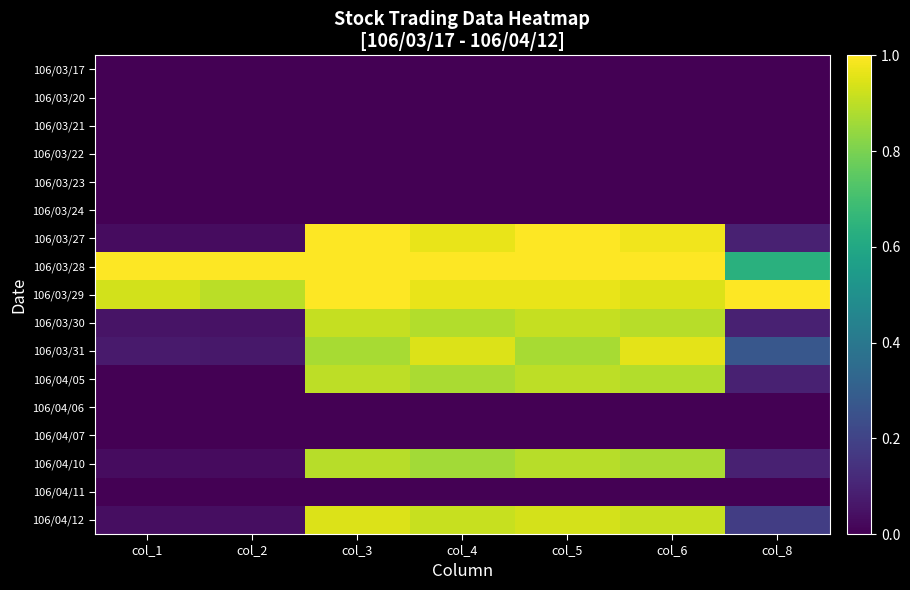

At which category is the sum across all series the highest?

col_3